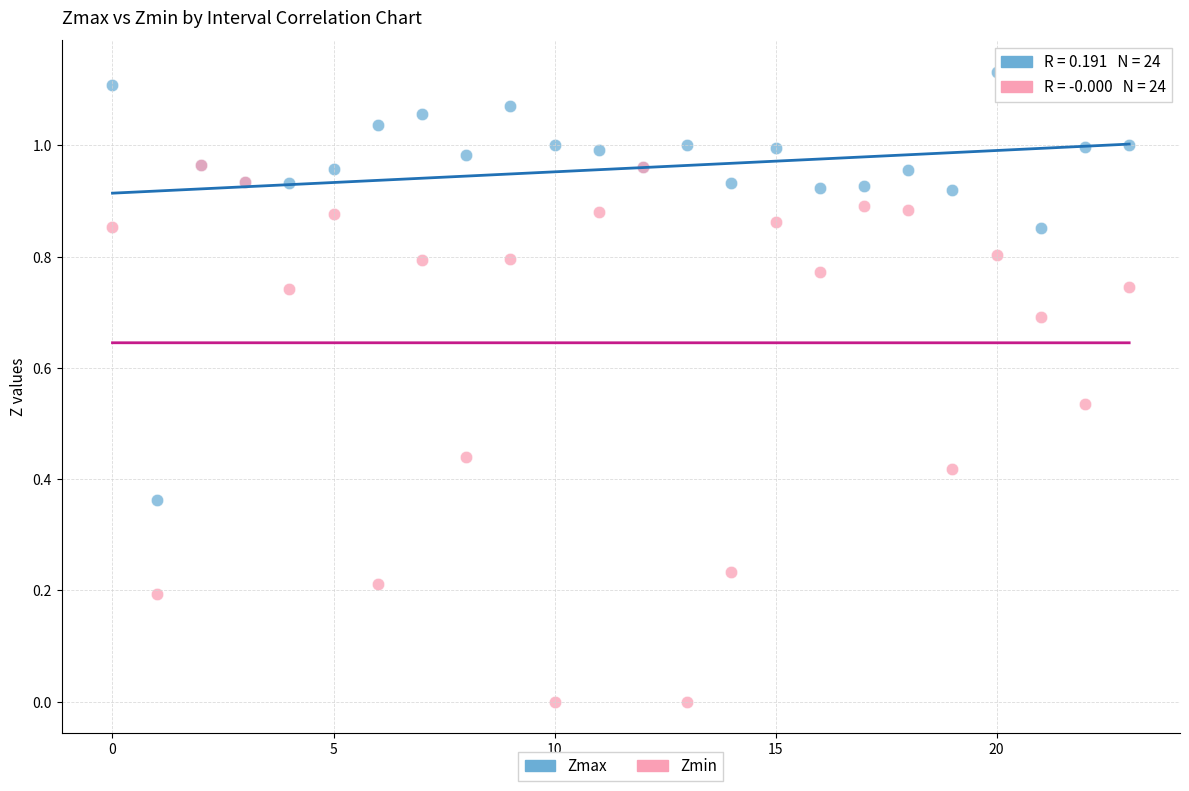

What are all the series names shown in the legend?

Zmax, Zmin